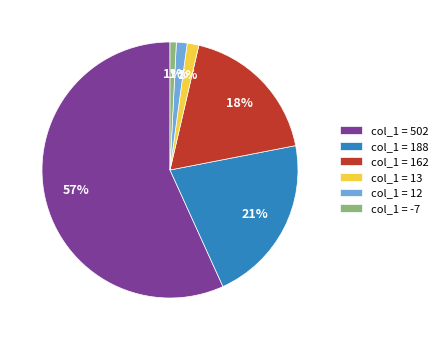

How many segments does this pie chart have?

6